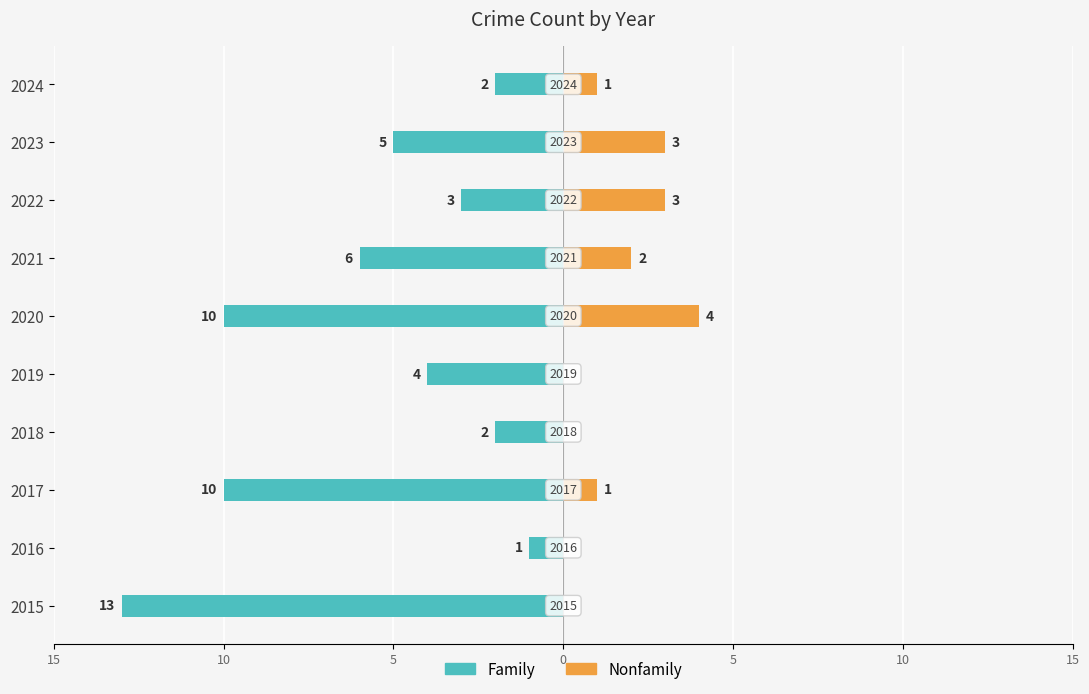

What is the label of the 9th bar from the right?

10